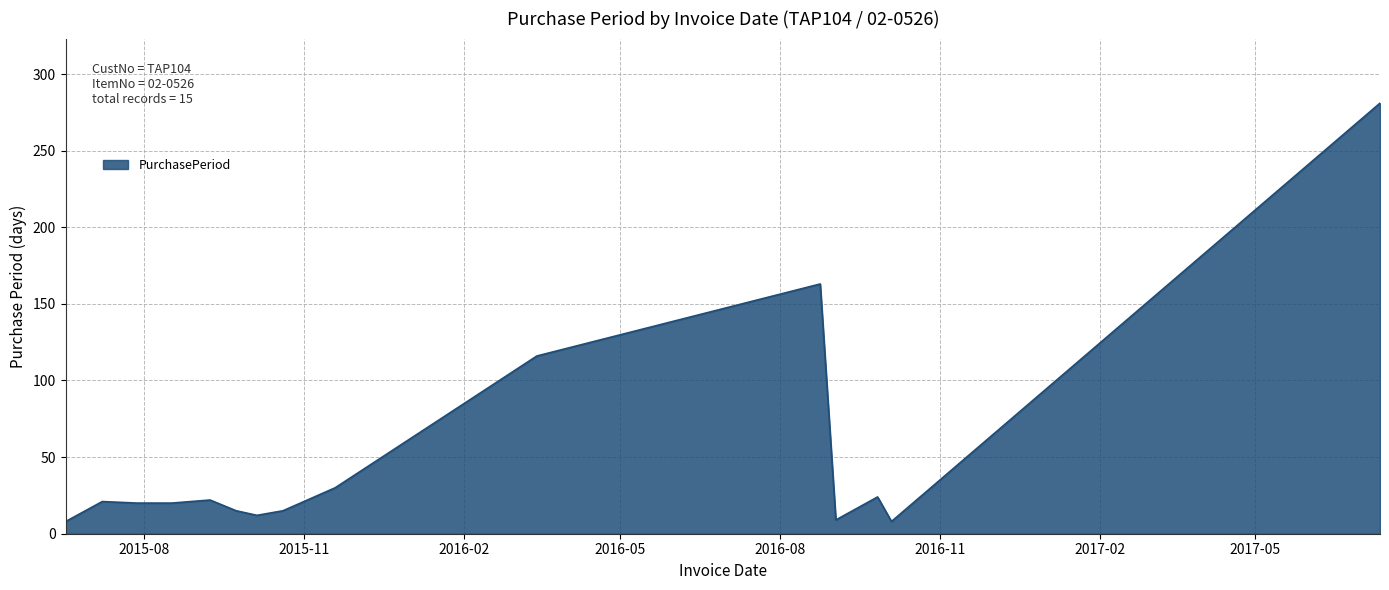

What is the smallest value displayed?

8